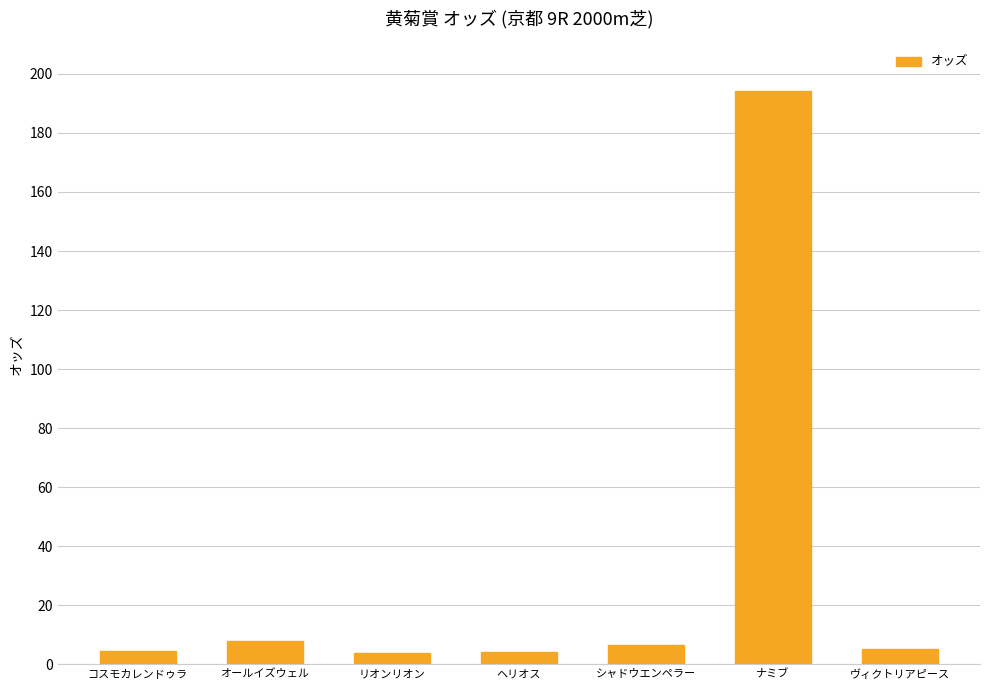

The chart shows a value of 194.1 at ナミブ. True or false?

True